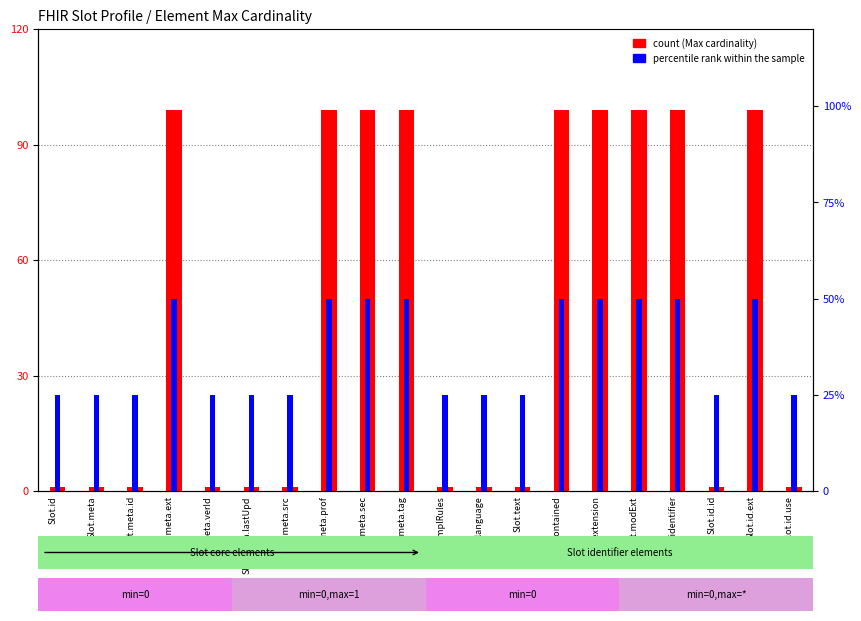

What are all the series names shown in the legend?

count, percentile rank within the sample